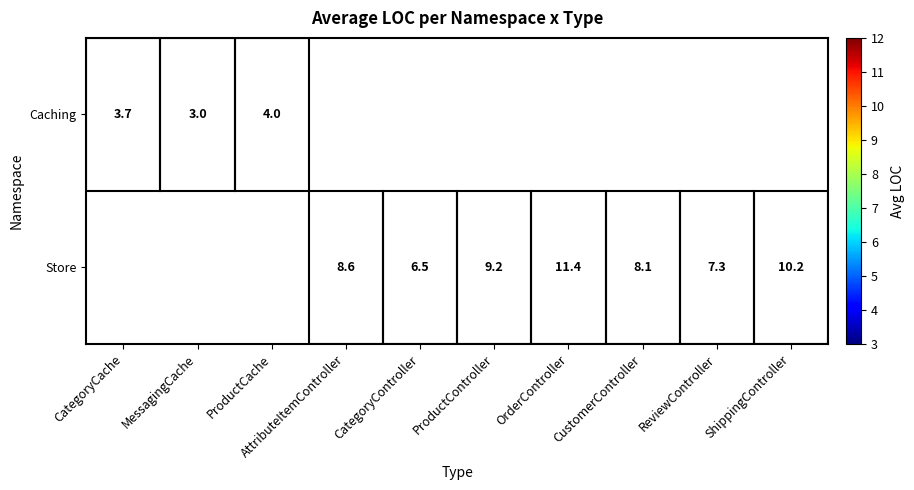

The Caching series shows 4.0 at ProductCache. True or false?

True